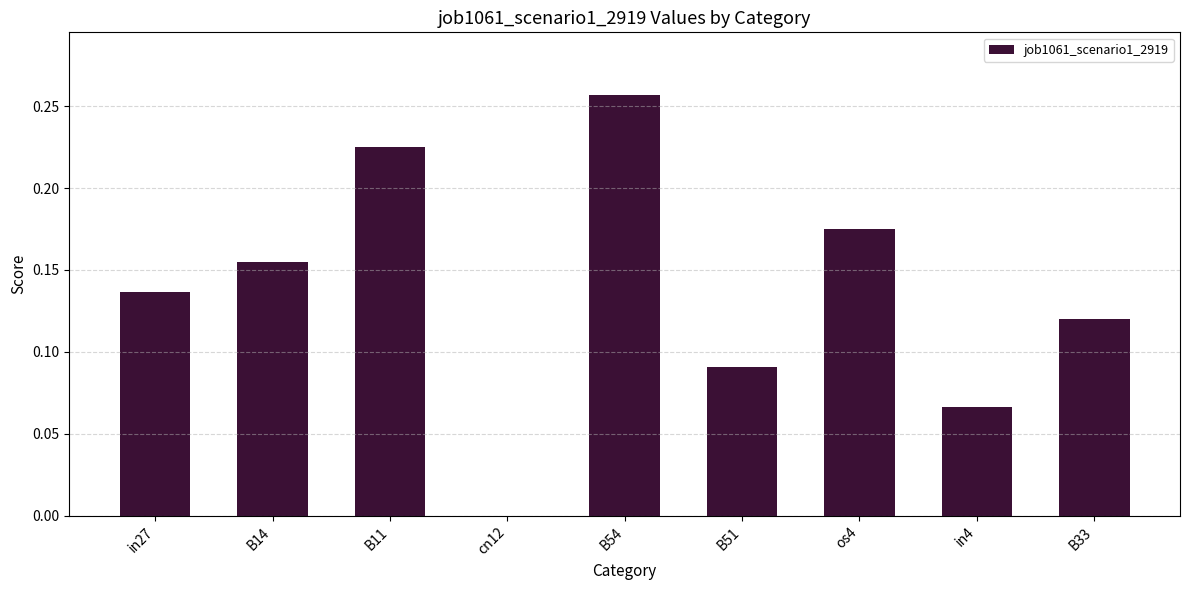

Are the bars horizontal?

No